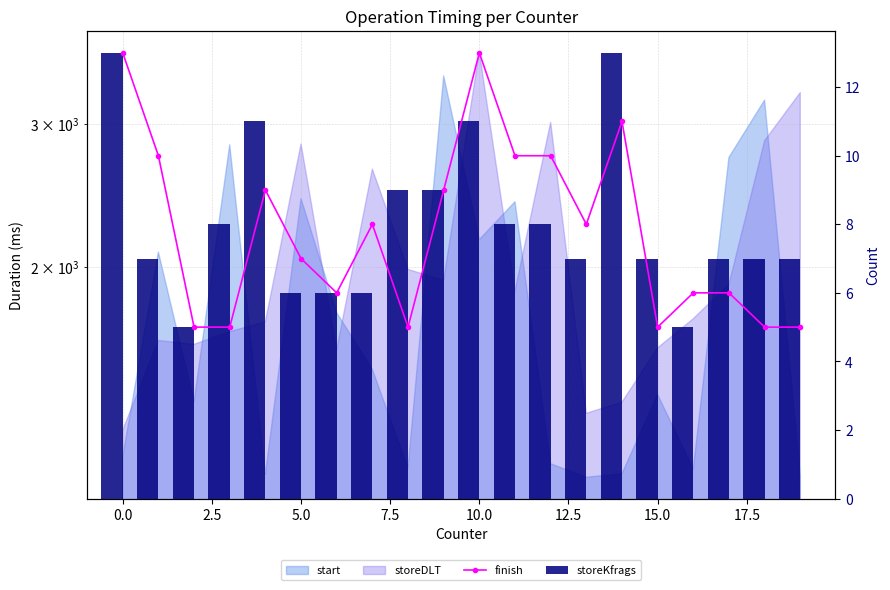

The storeKfrags series shows 9 at 14. True or false?

False